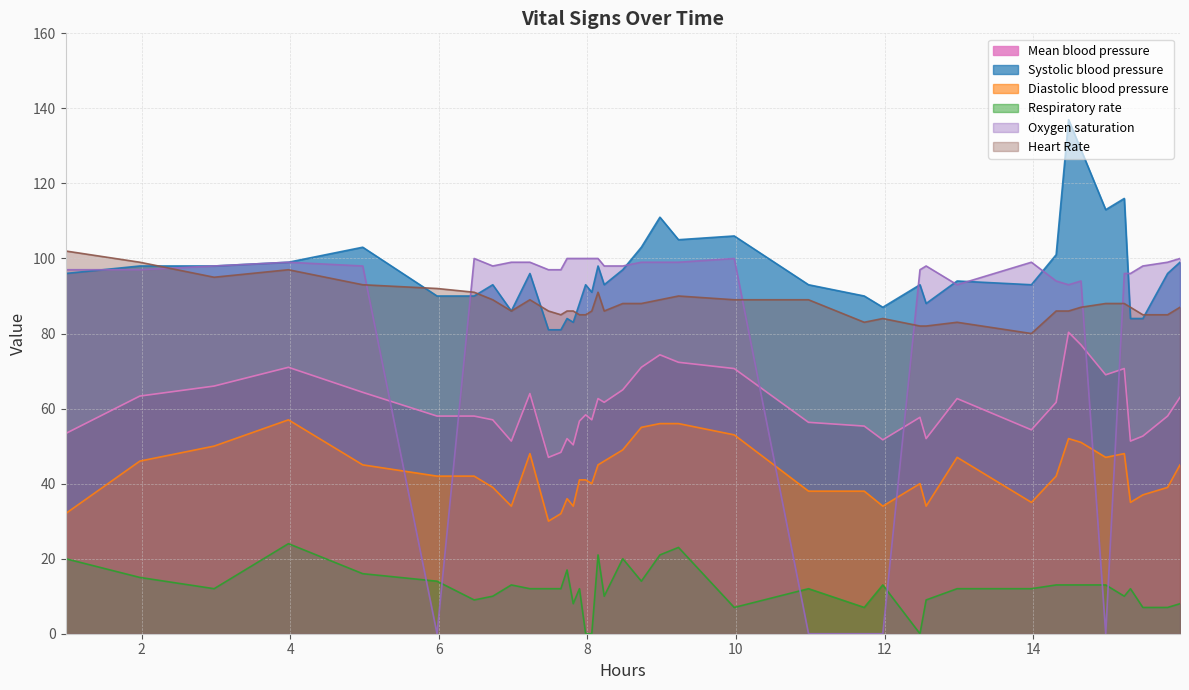

True or false: Oxygen saturation and Heart Rate cross at least once.

True